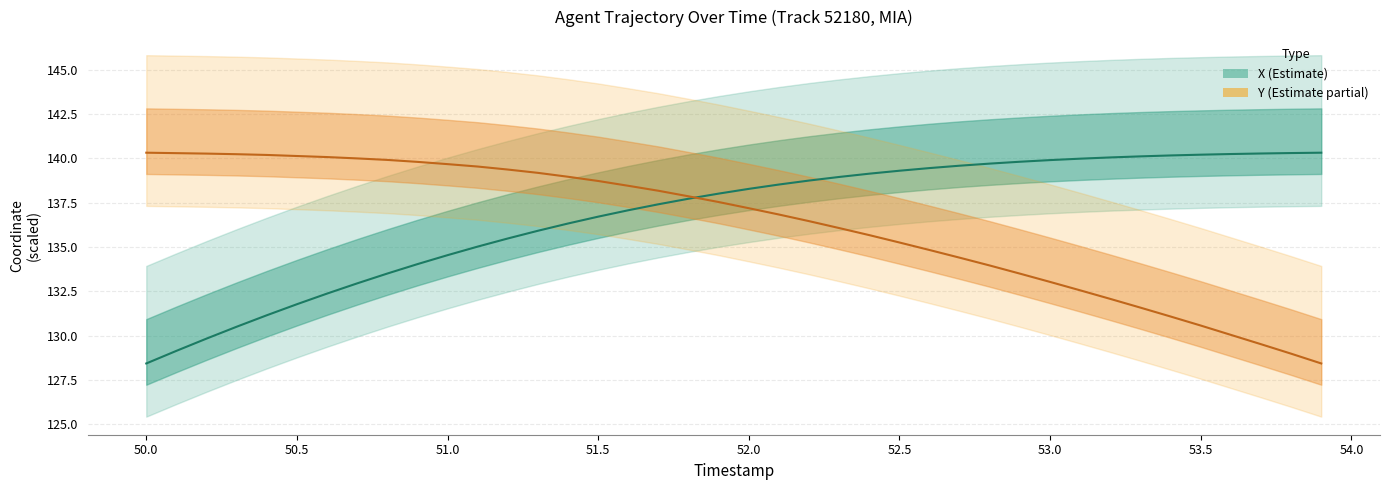

Reading right to left, extract all data points from this chart.

X: 140.3	140.3	140.3	140.3	140.2	140.2	140.1	140.1	140.0	139.9	139.8	139.7	139.6	139.5	139.3	139.1	139.0	138.8	138.5	138.3	138.0	137.7	137.4	137.1	136.7	136.3	135.9	135.5	135.0	134.5	134.0	133.5	133.0	132.4	131.8	131.2	130.5	129.8	129.2	128.4
Y: 128.4	129.0	129.5	130.1	130.6	131.1	131.6	132.1	132.6	133.0	133.5	134.0	134.4	134.8	135.3	135.7	136.1	136.5	136.8	137.2	137.5	137.9	138.2	138.5	138.7	139.0	139.2	139.4	139.5	139.7	139.8	139.9	140.0	140.1	140.1	140.2	140.2	140.3	140.3	140.3